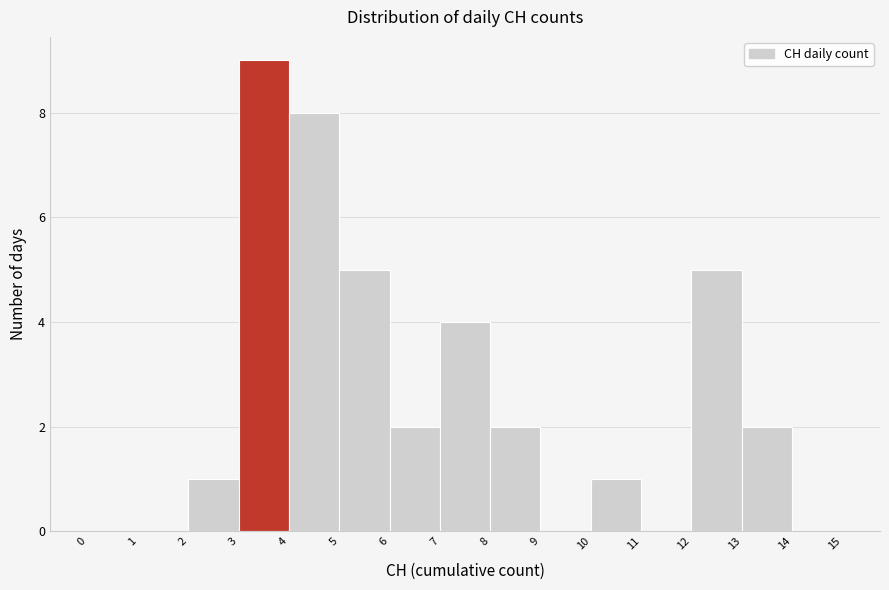

Reading left to right, transcribe this chart: for each bar, give the range it covers on the x-axis and its height. The values are not printed on the chart, so give them approximately, as read against the axis.

0 to 1: 0
1 to 2: 0
2 to 3: 1
3 to 4: 9
4 to 5: 8
5 to 6: 5
6 to 7: 2
7 to 8: 4
8 to 9: 2
9 to 10: 0
10 to 11: 1
11 to 12: 0
12 to 13: 5
13 to 14: 2
14 to 15: 0